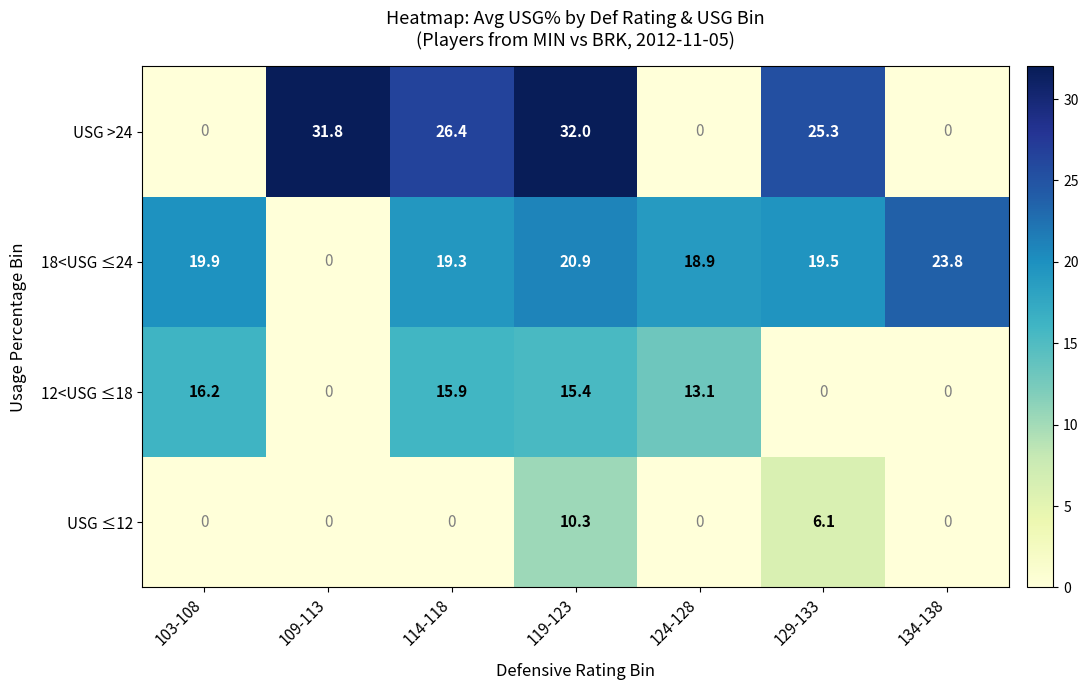

At how many categories does at least one series exceed 20?

5